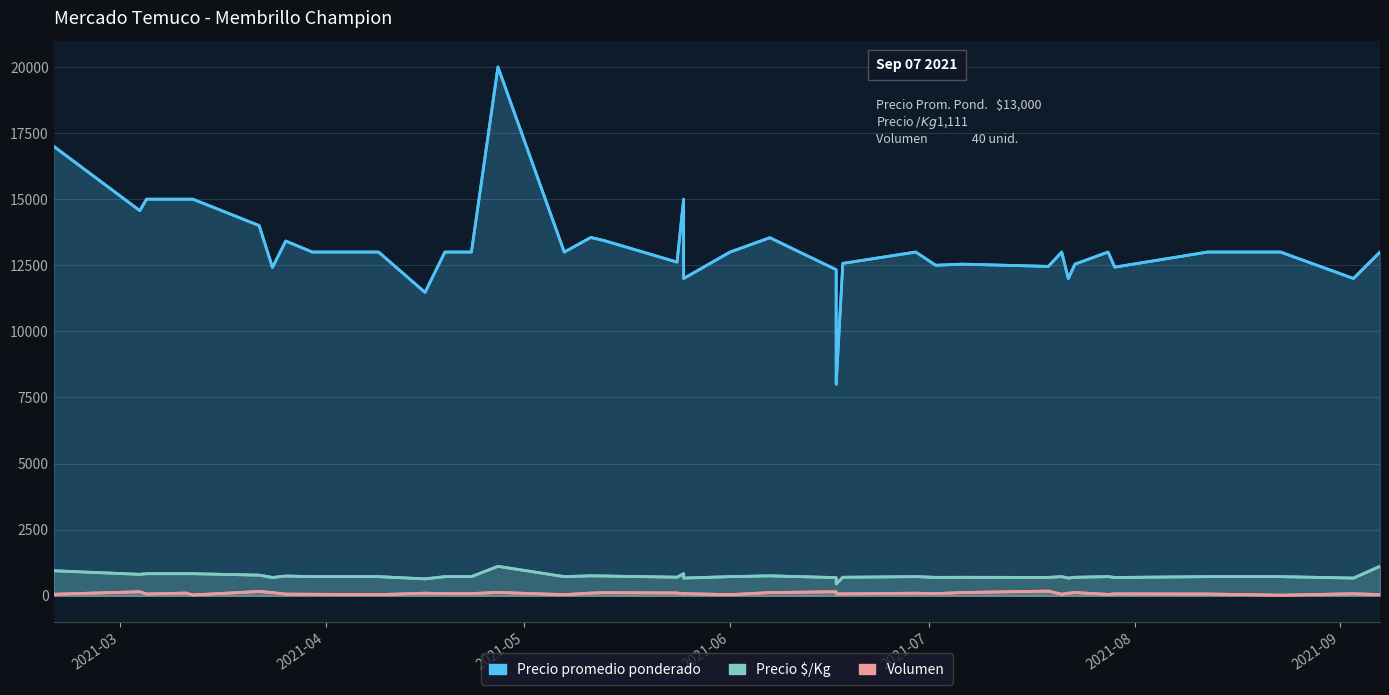

The value of Precio Ø/Kg at 2021-06-17 is 232. True or false?

False